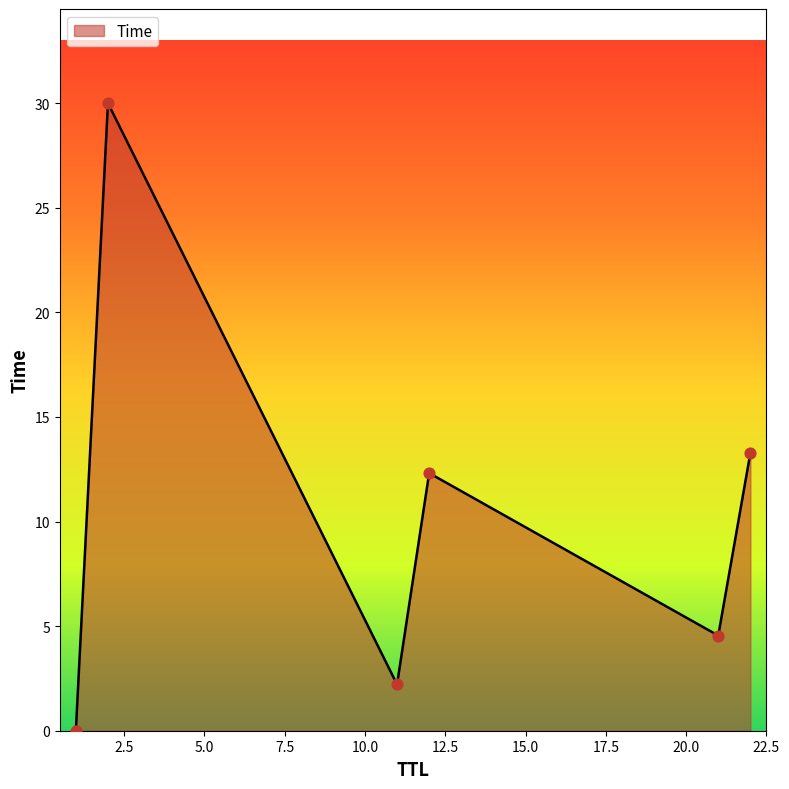

What is the sum of all values?

62.4